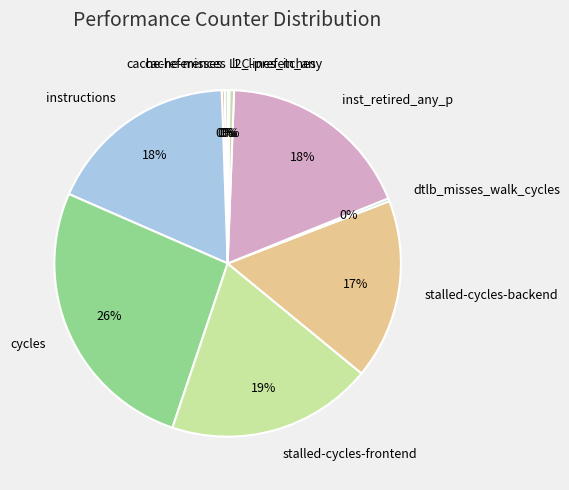

What is the largest slice in the pie chart?

cycles